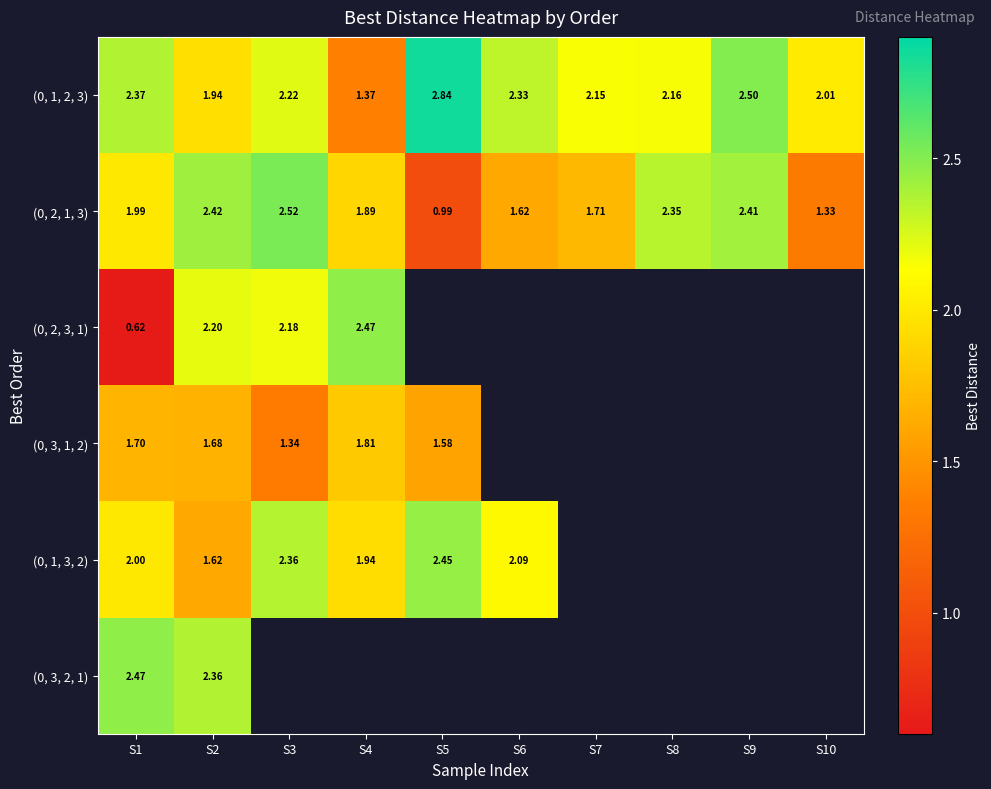

How many values in the (0, 2, 1, 3) series exceed 1?

9